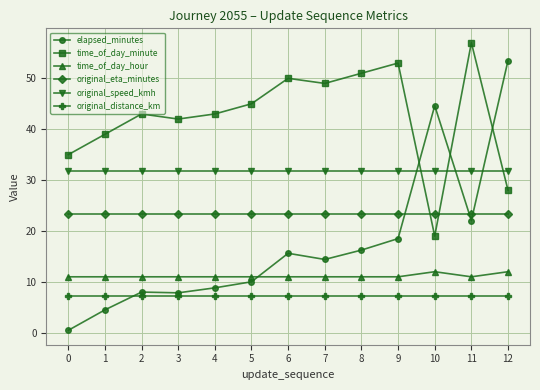

What is the highest value of the original_distance_km series?

7.2